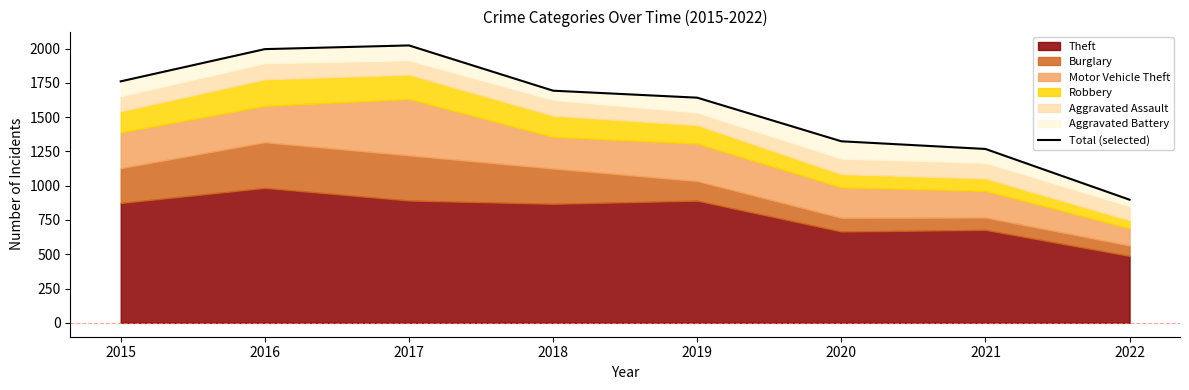

What is the difference between the second highest and second lowest values?

728